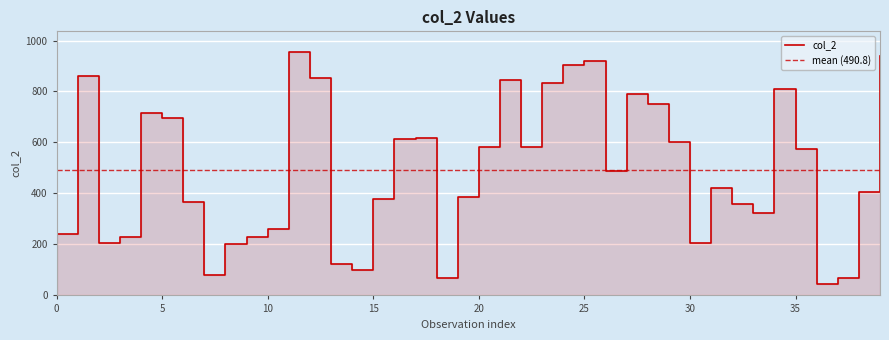

What is the change in value from 26 to 32?

-130